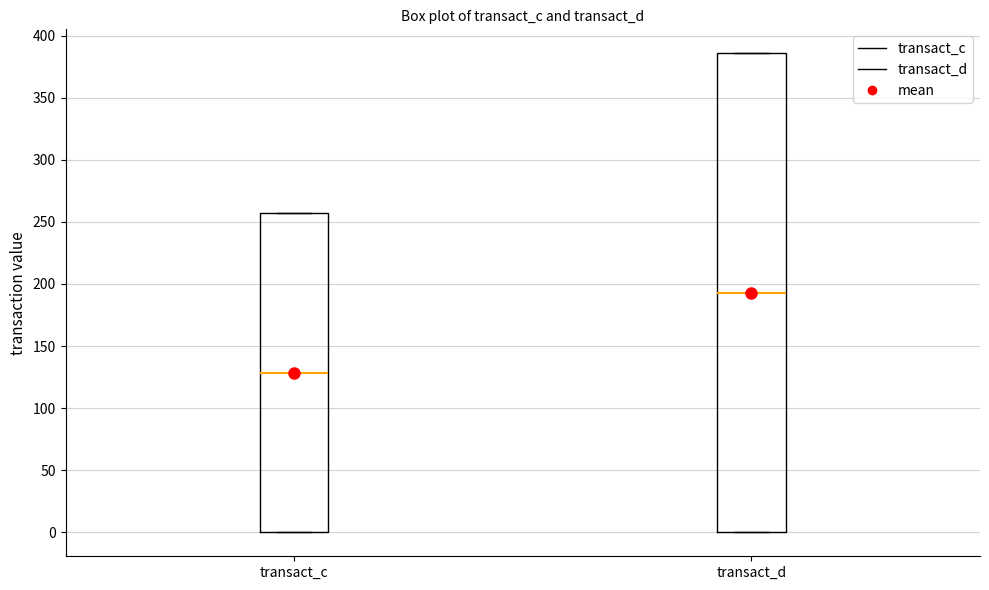

Comparing the boxes themselves (not the whiskers), which one is the tallest?

transact_d